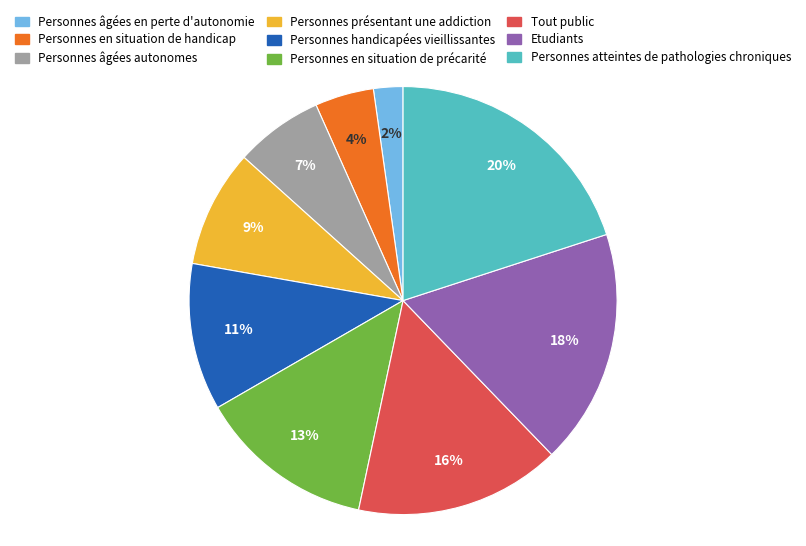

Which category has the smallest portion of the pie?

Personnes âgées en perte d'autonomie